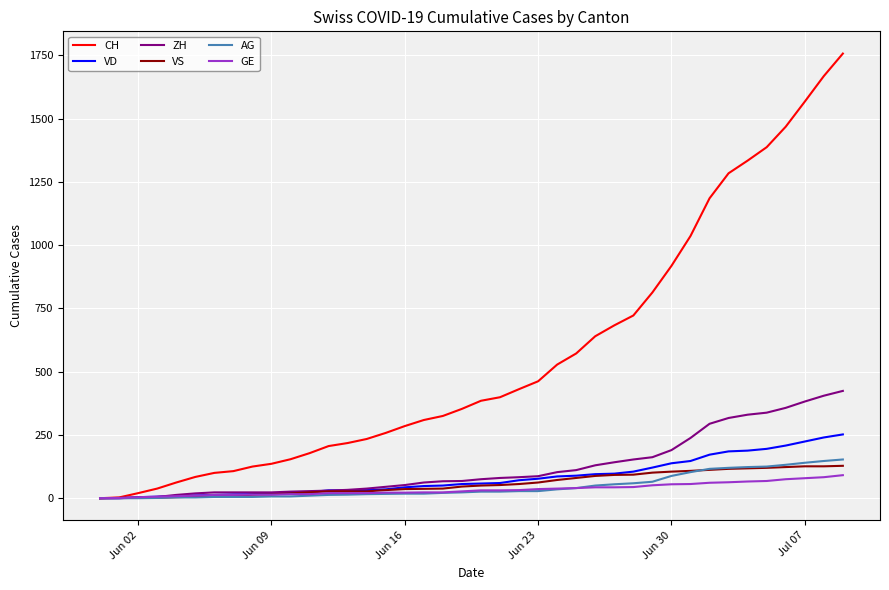

What is the maximum value for CH?

1757